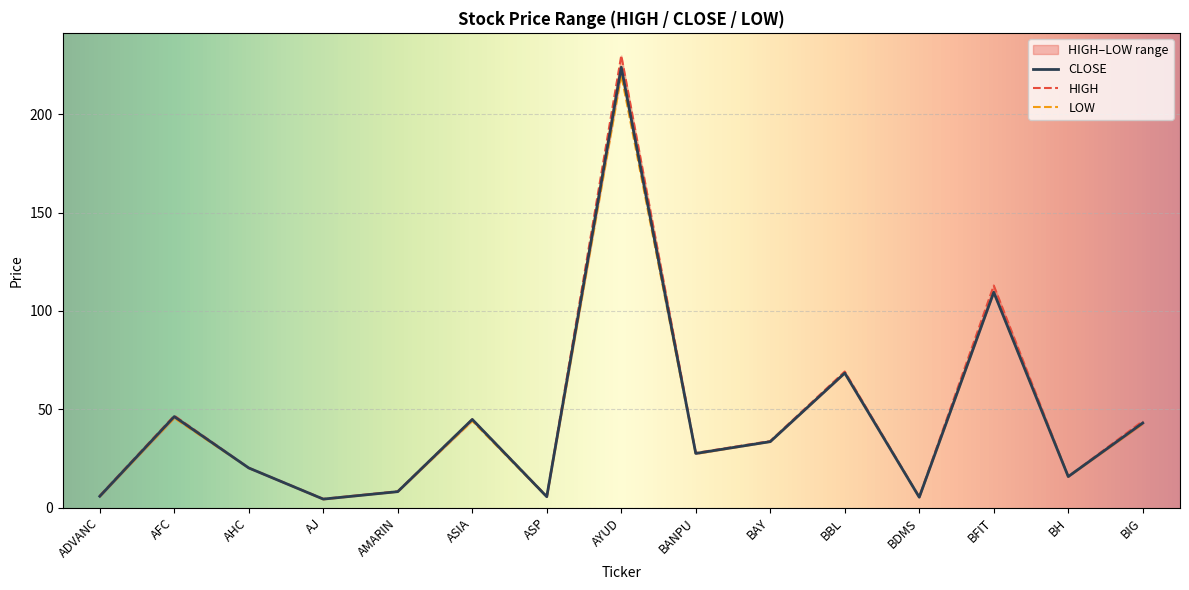

What is the approximate value of CLOSE at AMARIN?

8.1